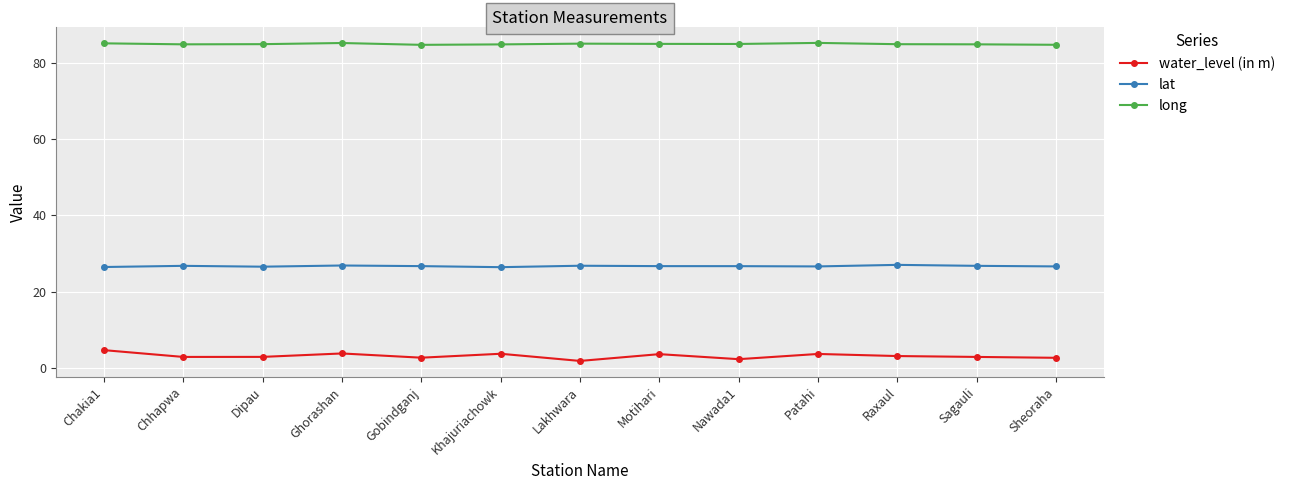

How many categories are shown in the chart?

13